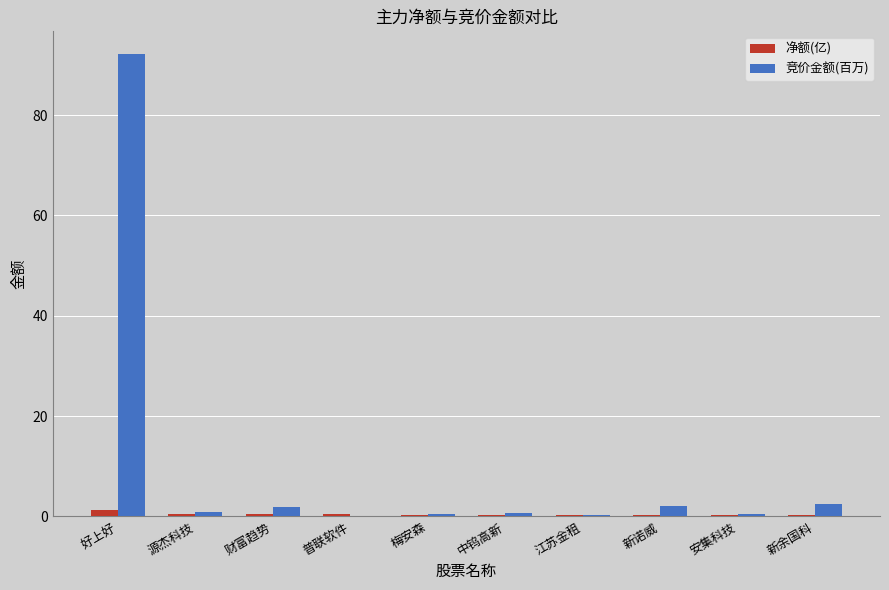

What is the sum of all 竞价金额(百万) values?

100.7